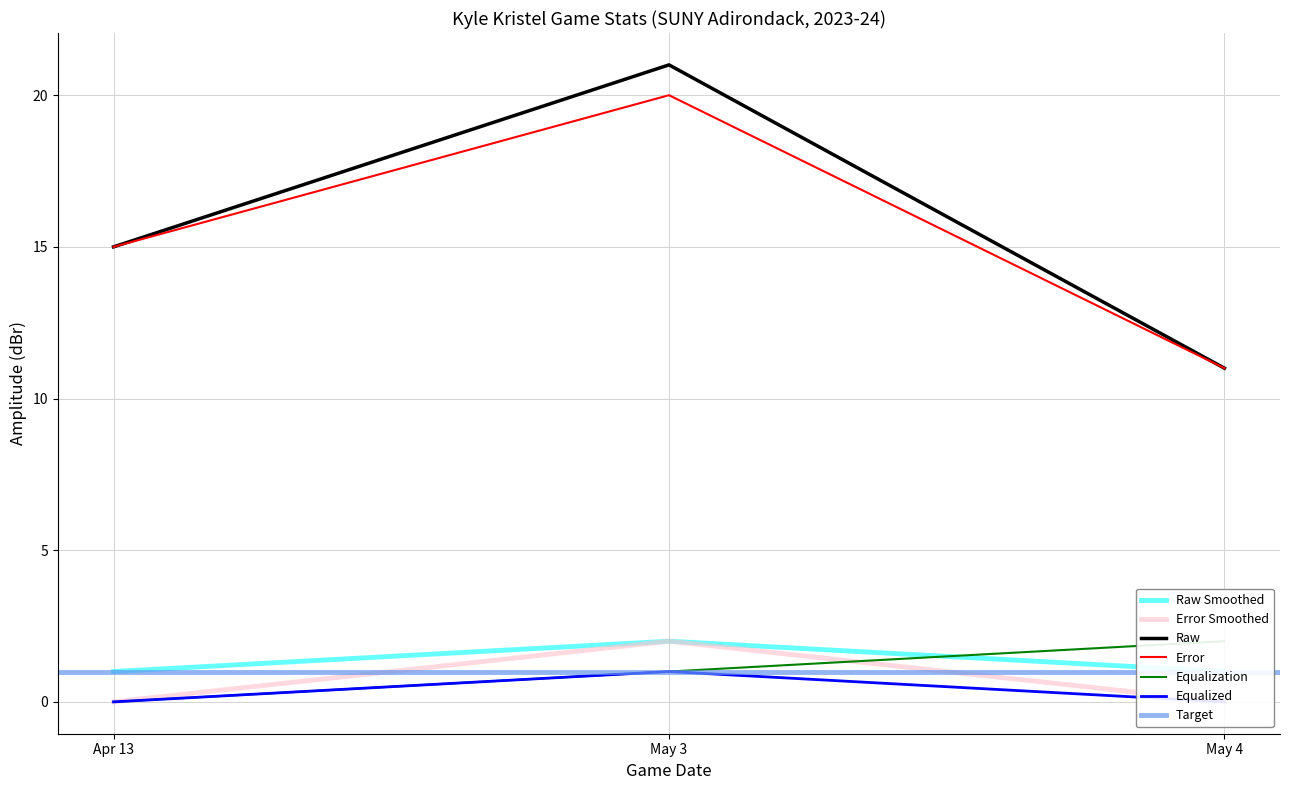

Is it true that Raw equals 7 at Apr 13?

False